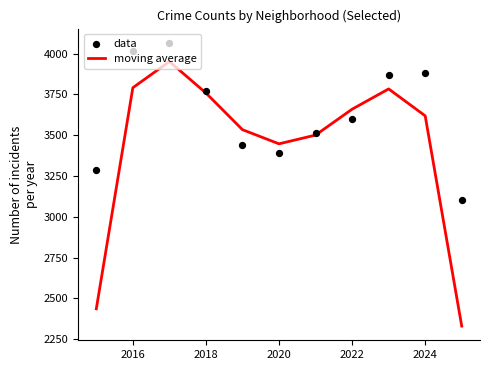

Which series reaches the maximum Y coordinate?

data